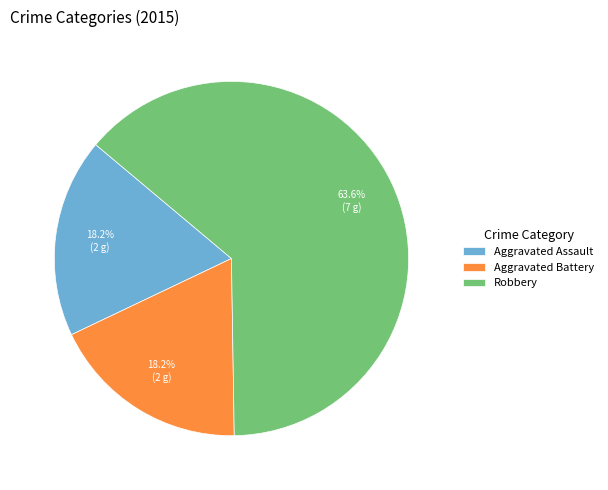

Is there any slice that represents more than half of the pie?

Yes